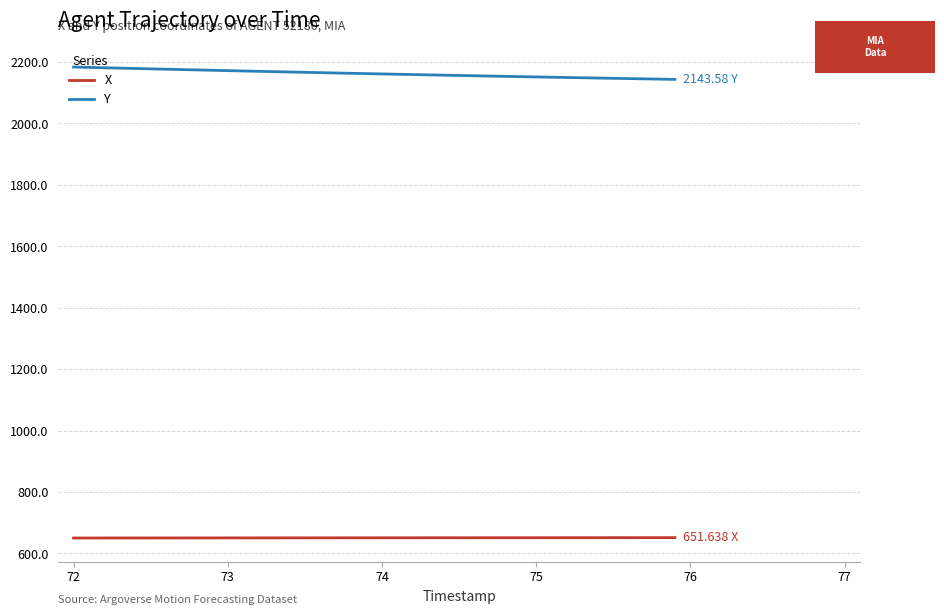

What is the difference between the second highest and second lowest values in the X series?

1.1